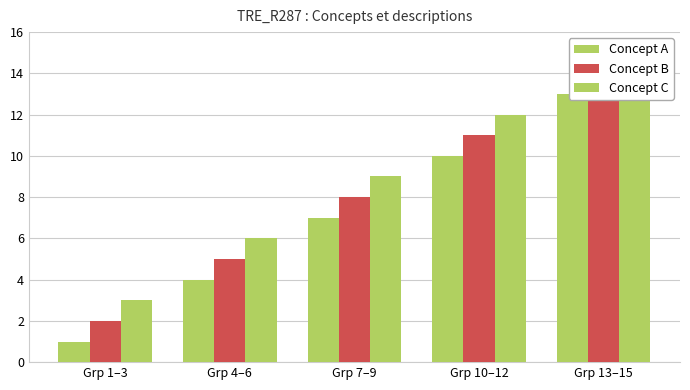

True or false: Concept C has a value of 14 at Grp 7–9.

False